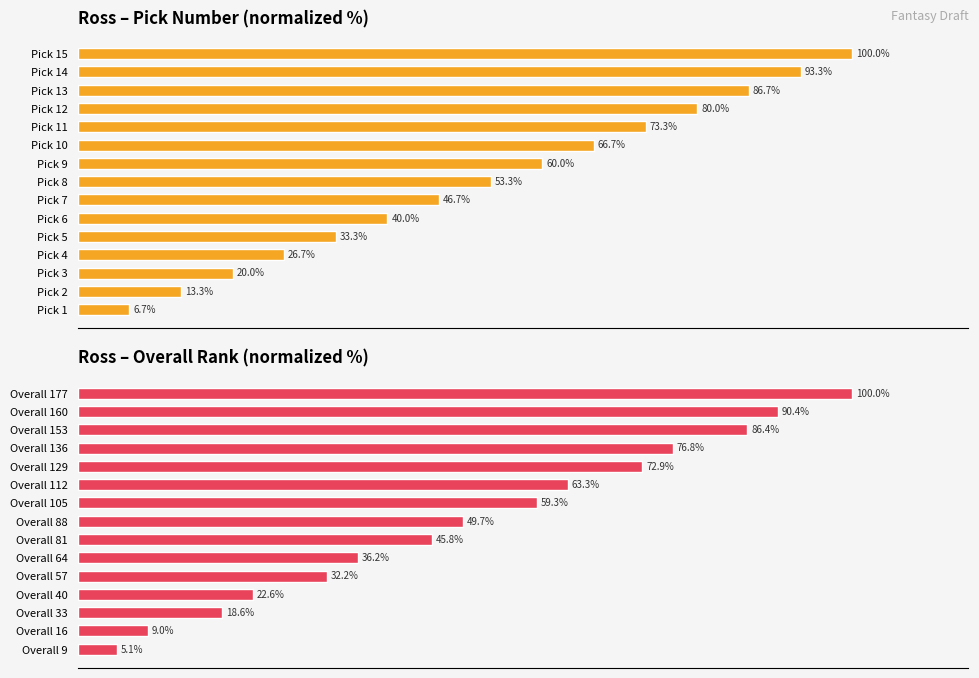

Is it true that Pick Number equals 60.9 at Pick 6?

False